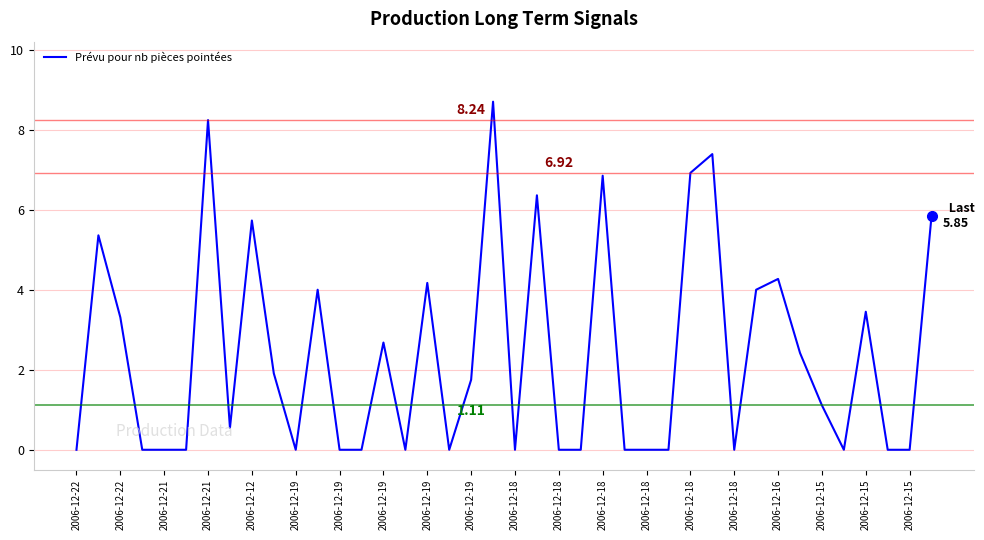

What is the difference between the maximum and minimum values?

8.7